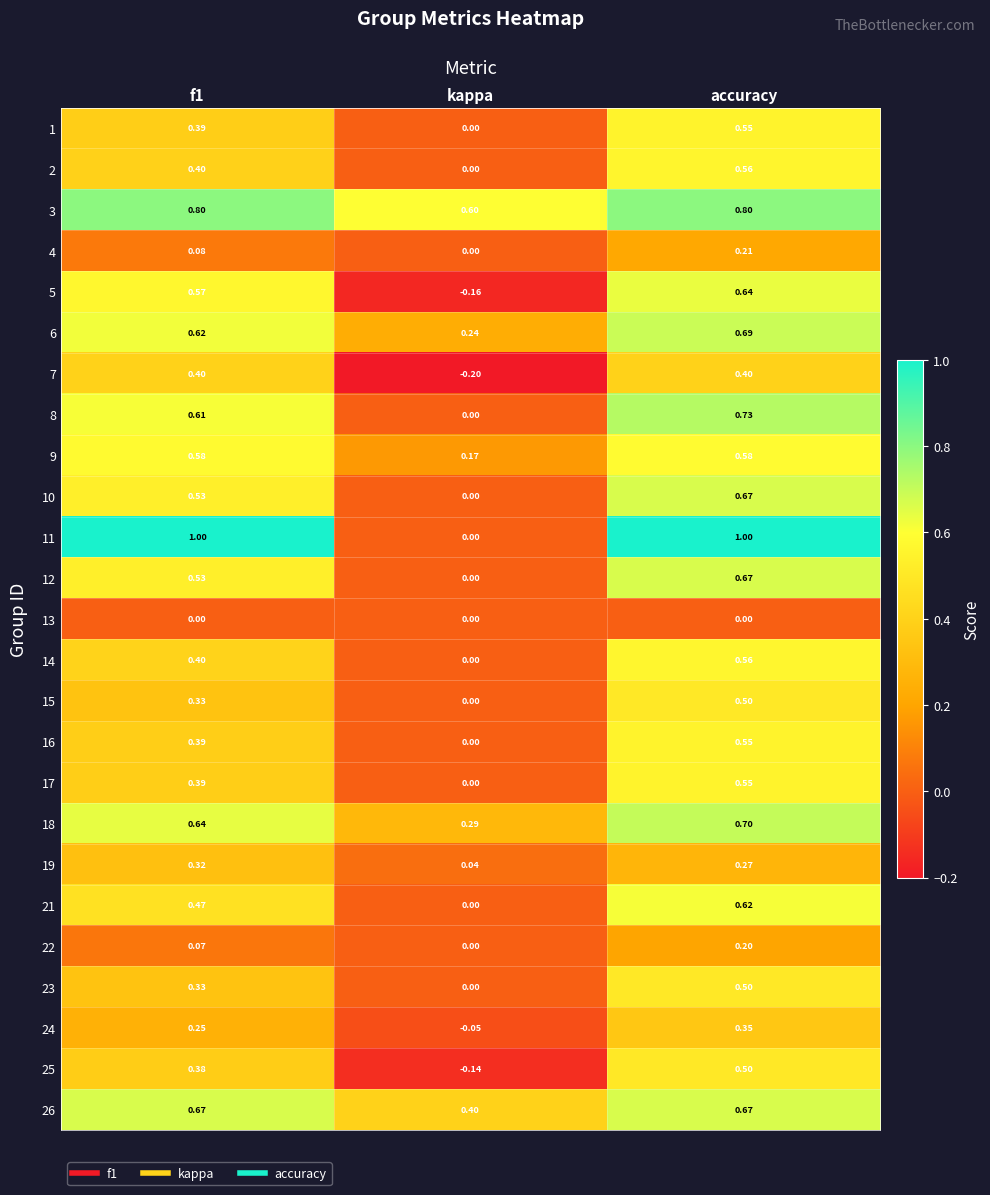

Is the value of 10 at f1 greater than the value of 11 at kappa?

Yes